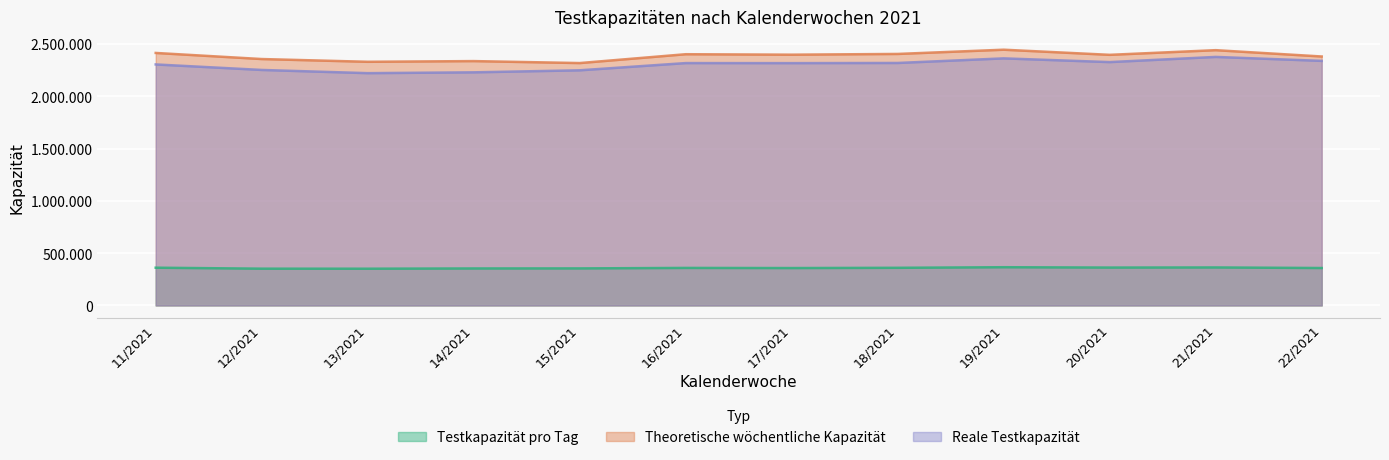

At how many categories does at least one series exceed 1524301?

12